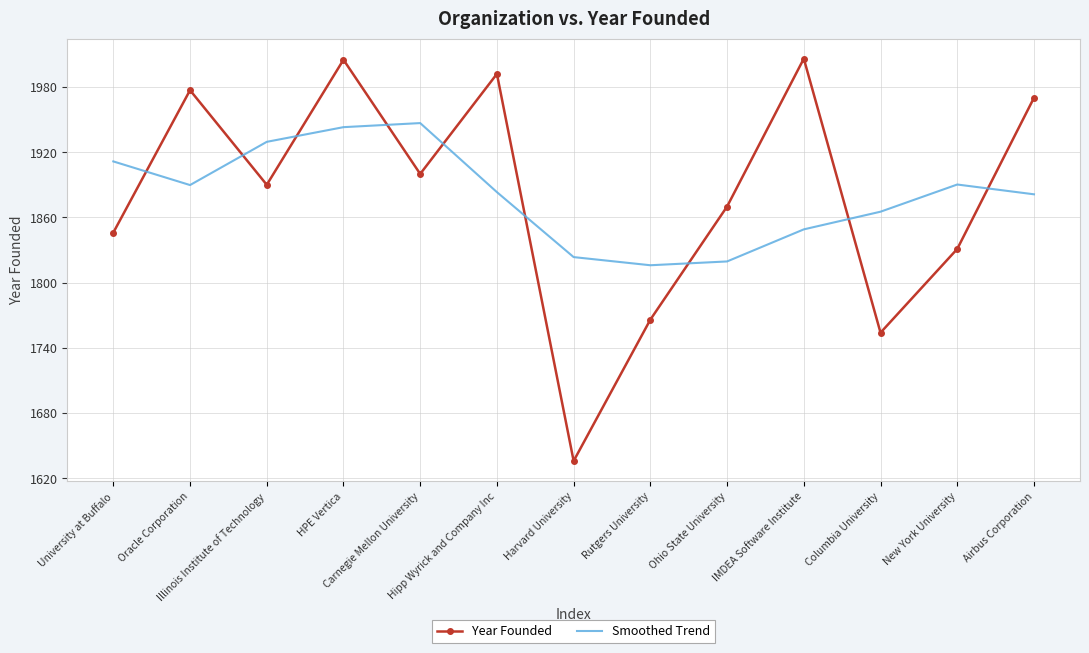

What is the lowest value of the Year Founded series?

1636.0